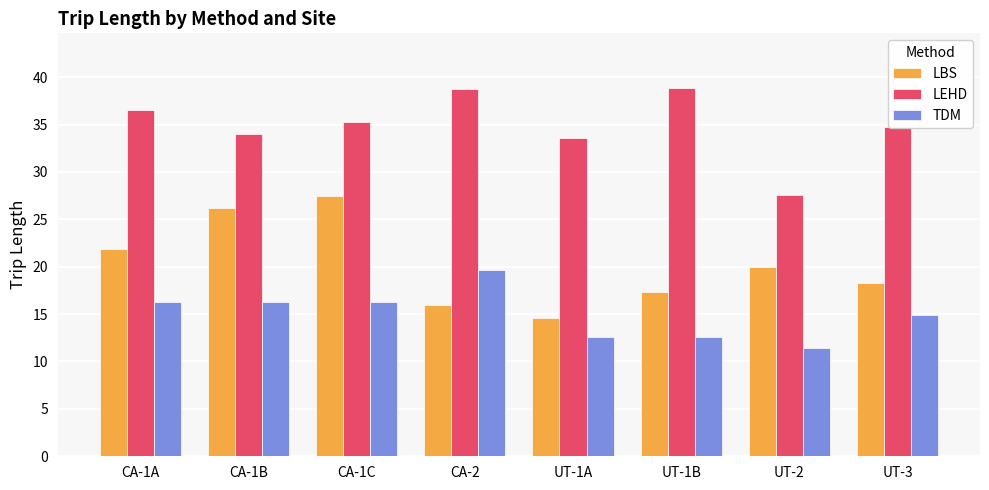

What position from the left is UT-2?

7